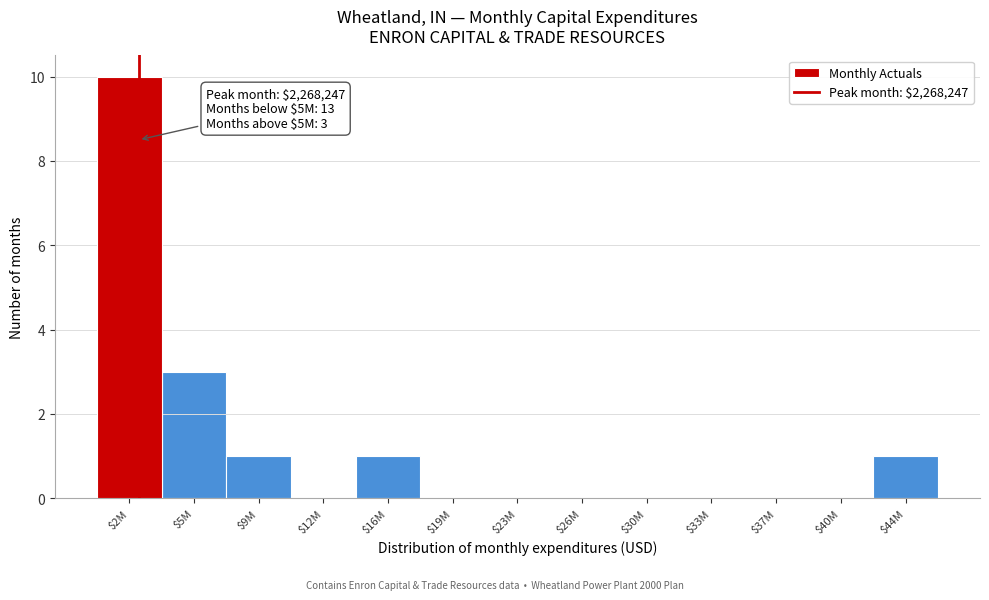

Where is the data nearest to the value 5?

$5M